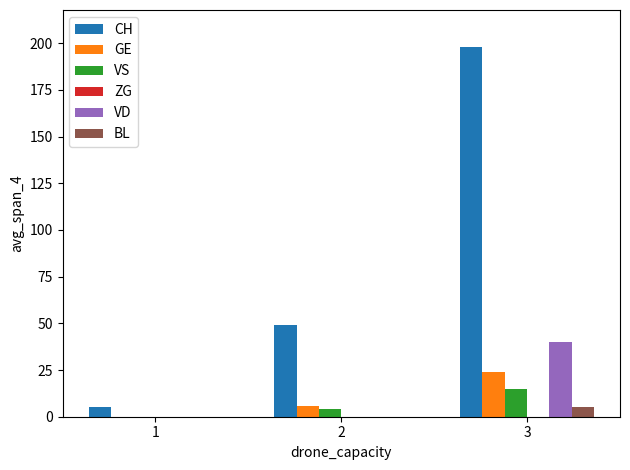

Which category has the highest value in the VS series?

3